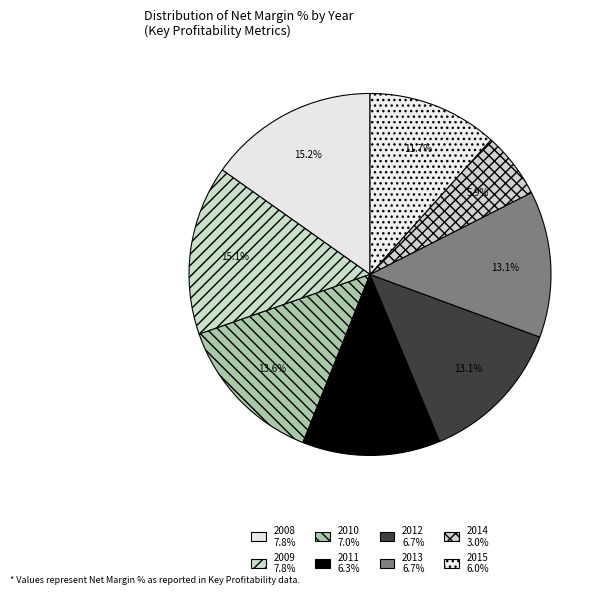

To the nearest percent, what is the average slice percentage?

12%